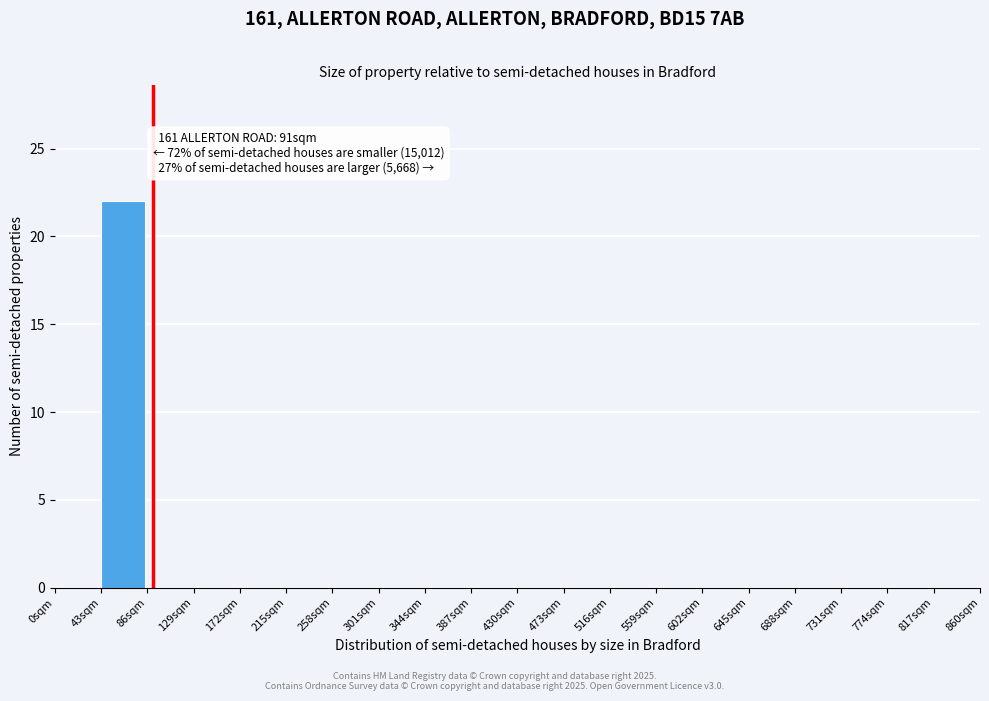

Which range on the x-axis has the tallest bar?

43 to 86